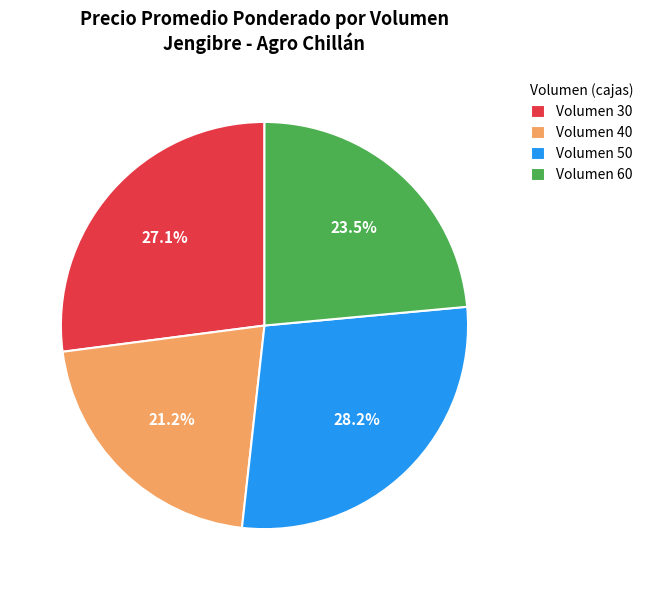

Which has a higher value, Volumen 60 or Volumen 50?

Volumen 50